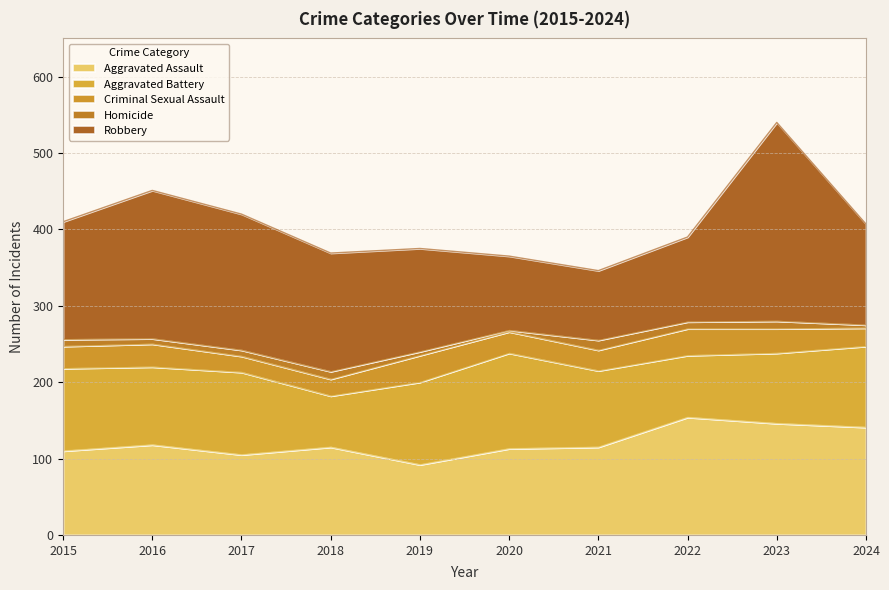

True or false: Criminal Sexual Assault has more than 1 interior local peaks.

True